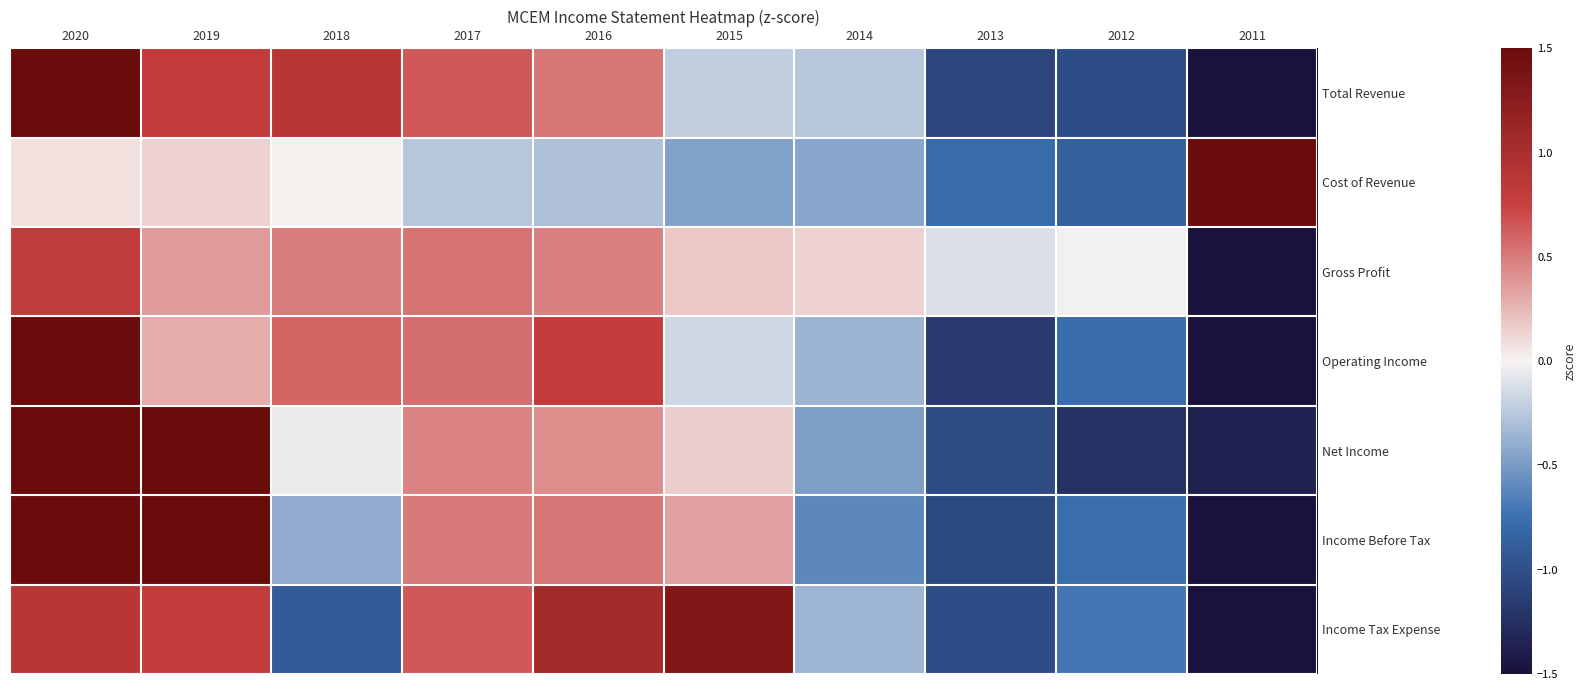

Reading left to right, extract all data points from this chart.

Total Revenue: 2020=1.5	2019=0.8	2018=0.9	2017=0.6	2016=0.5	2015=-0.2	2014=-0.3	2013=-1.1	2012=-1.0	2011=-1.5
Cost of Revenue: 2020=0.1	2019=0.1	2018=0.0	2017=-0.3	2016=-0.3	2015=-0.5	2014=-0.4	2013=-0.8	2012=-0.9	2011=1.5
Gross Profit: 2020=0.8	2019=0.4	2018=0.5	2017=0.5	2016=0.5	2015=0.2	2014=0.1	2013=-0.1	2012=-0.0	2011=-1.5
Operating Income: 2020=1.5	2019=0.3	2018=0.6	2017=0.6	2016=0.8	2015=-0.2	2014=-0.4	2013=-1.2	2012=-0.8	2011=-1.5
Net Income: 2020=1.5	2019=1.5	2018=-0.1	2017=0.5	2016=0.4	2015=0.2	2014=-0.5	2013=-1.0	2012=-1.2	2011=-1.4
Income Before Tax: 2020=1.5	2019=1.5	2018=-0.4	2017=0.5	2016=0.5	2015=0.3	2014=-0.6	2013=-1.0	2012=-0.8	2011=-1.5
Income Tax Expense: 2020=0.9	2019=0.8	2018=-0.9	2017=0.6	2016=1.0	2015=1.3	2014=-0.3	2013=-1.0	2012=-0.7	2011=-1.5